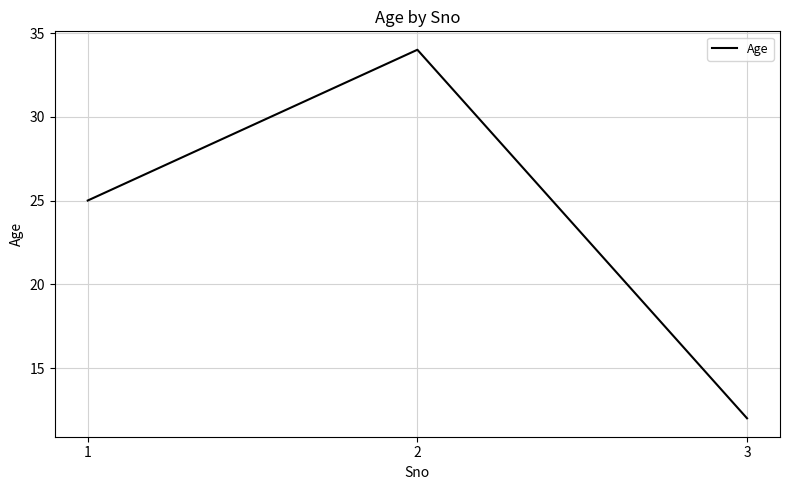

Rank the categories by value from highest to lowest.

2, 1, 3